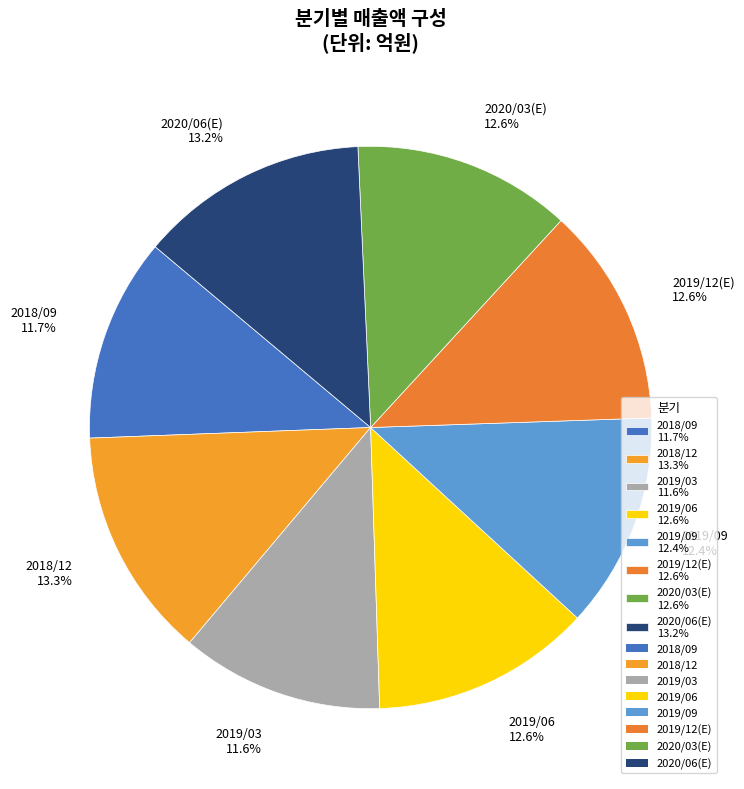

Is it true that 2019/06 is 18% of the pie?

False